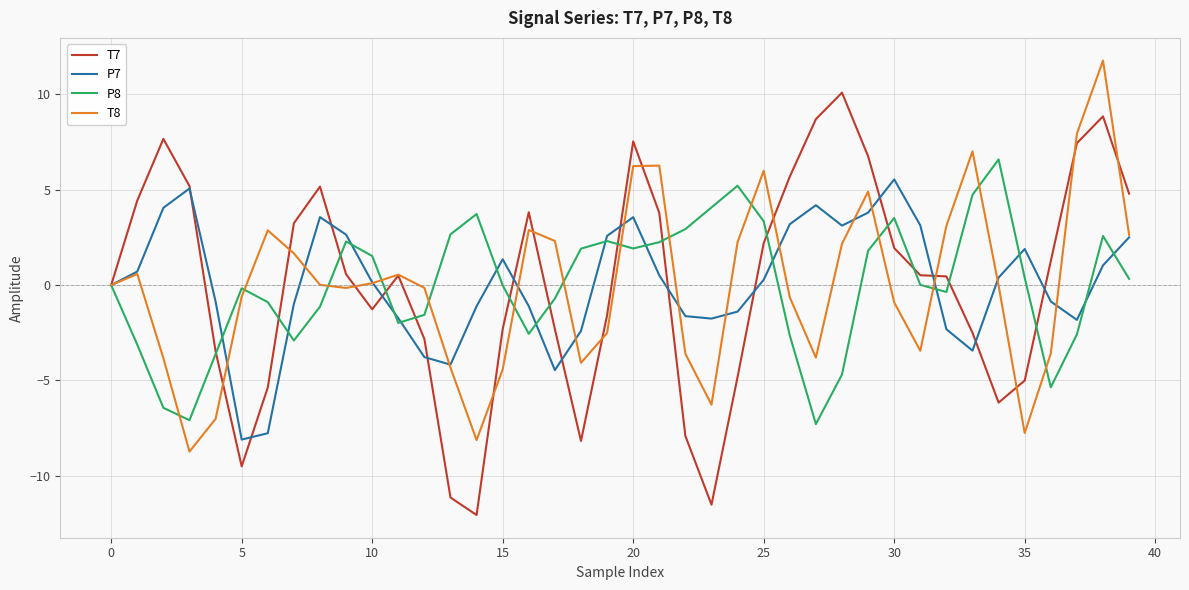

What is the lowest value of the P7 series?

-8.1